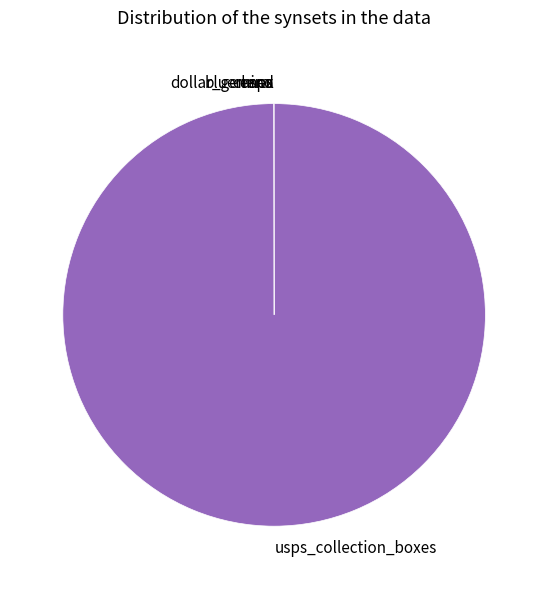

Is there a majority slice in this chart?

Yes